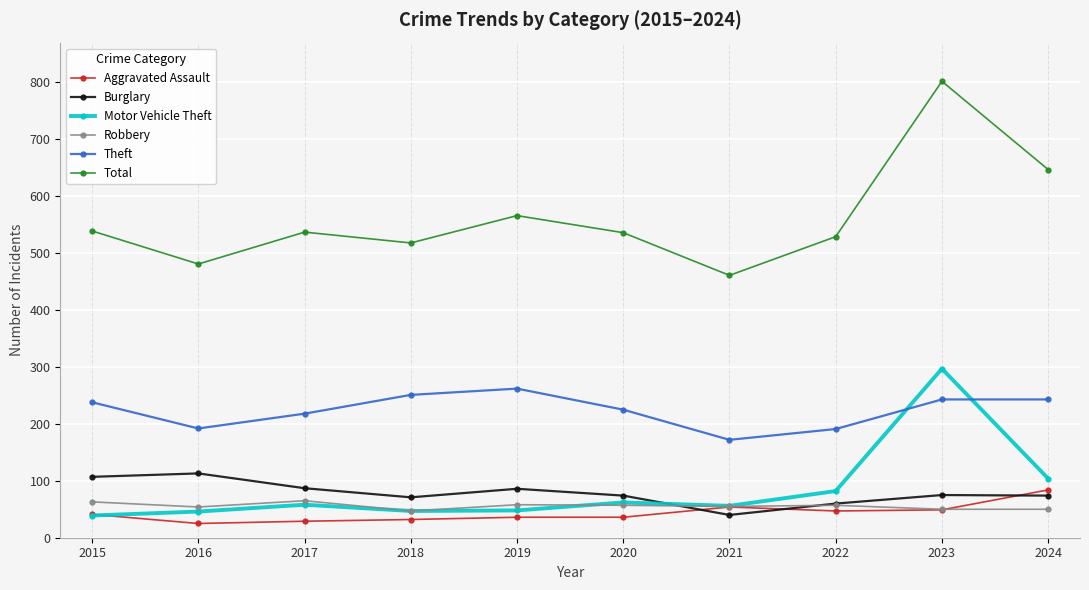

What are all the series names shown in the legend?

Aggravated Assault, Burglary, Motor Vehicle Theft, Robbery, Theft, Total